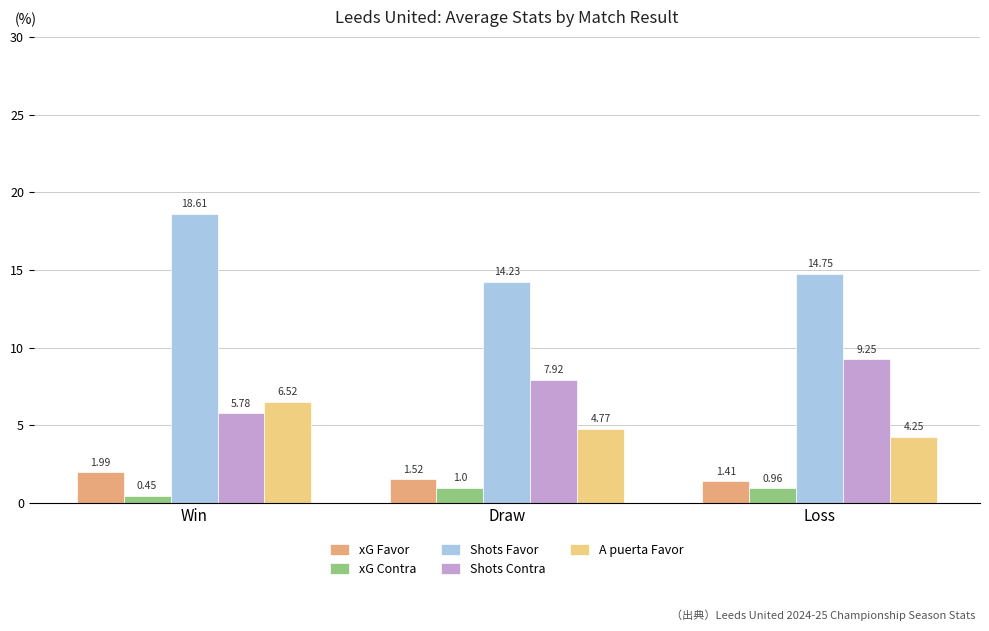

Which series has the widest spread of values?

Shots Favor